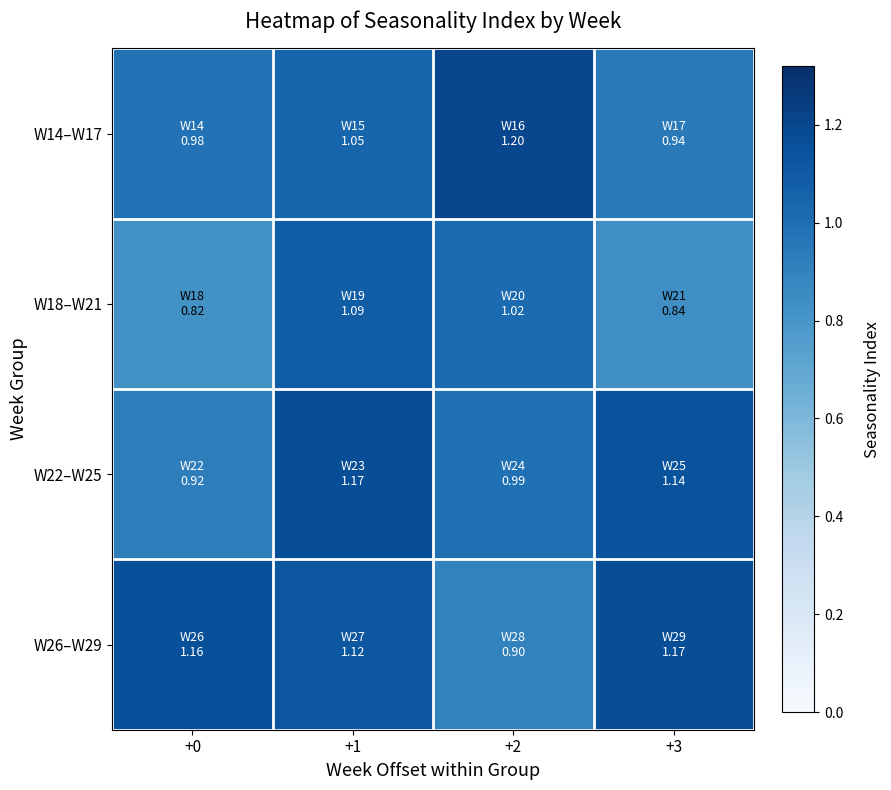

What is the spread (max minus min) of values at +1?

0.1